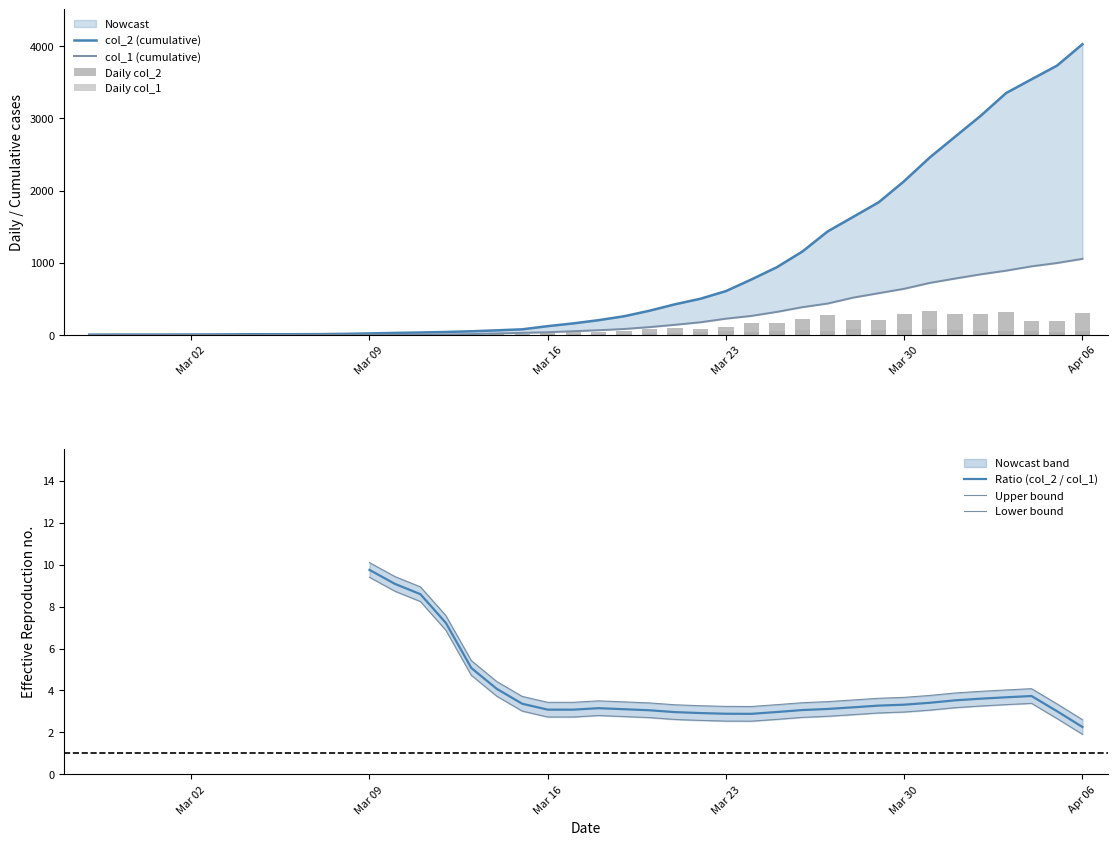

At 2020-03-29, list the series in order from largest to smallest.

col_2, col_1